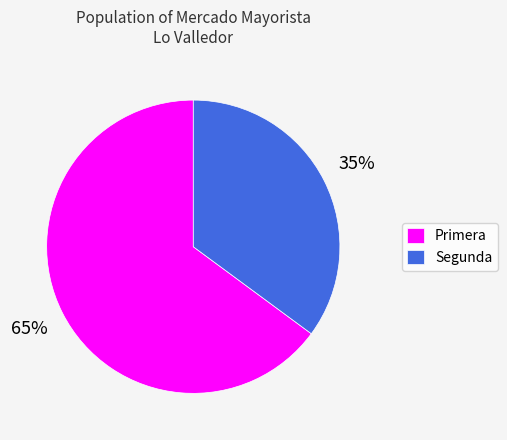

True or false: Primera accounts for 65% of the total.

True